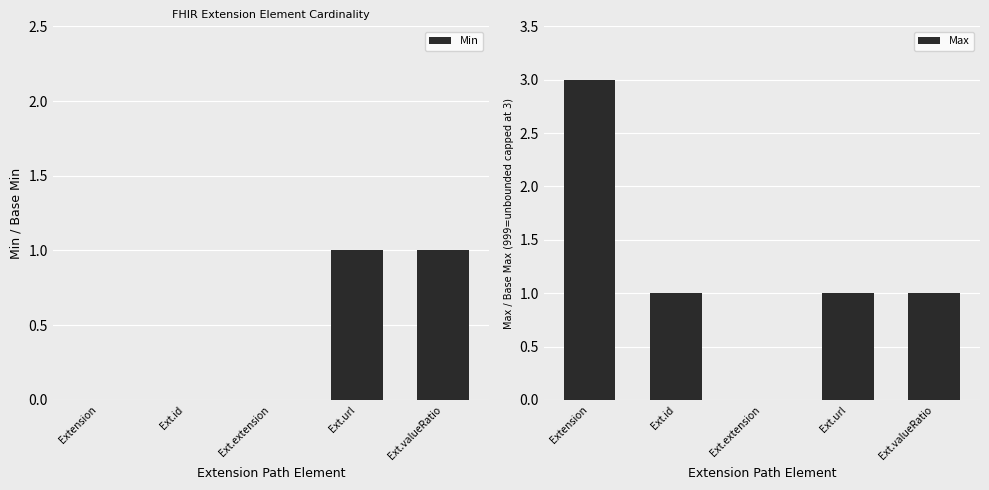

What is the label of the 3rd bar from the right?

Ext.extension